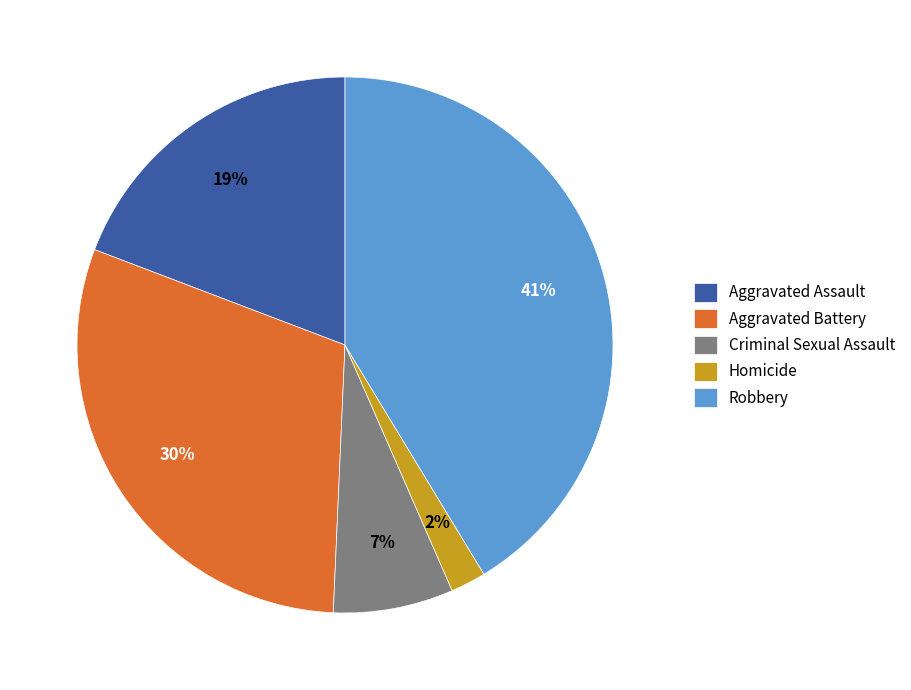

To the nearest percent, what is the difference between the largest and smallest slice percentages?

39%